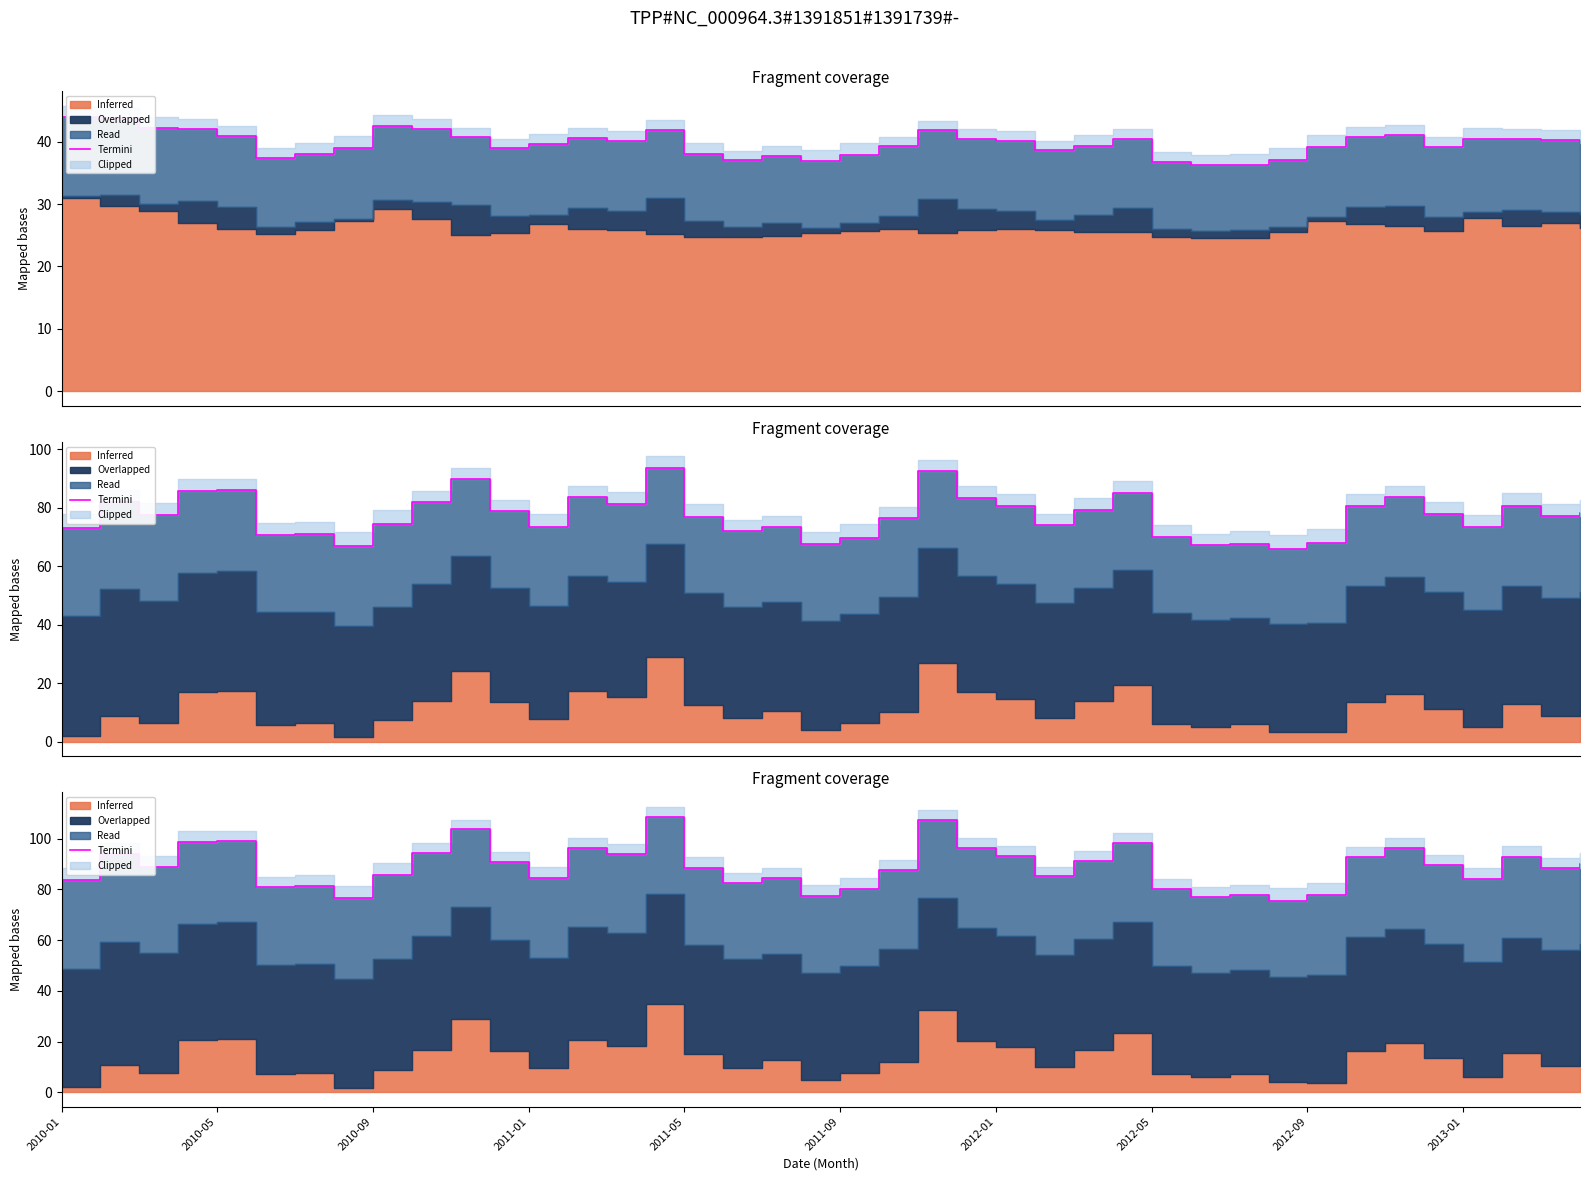

How many lines are shown in the chart?

1